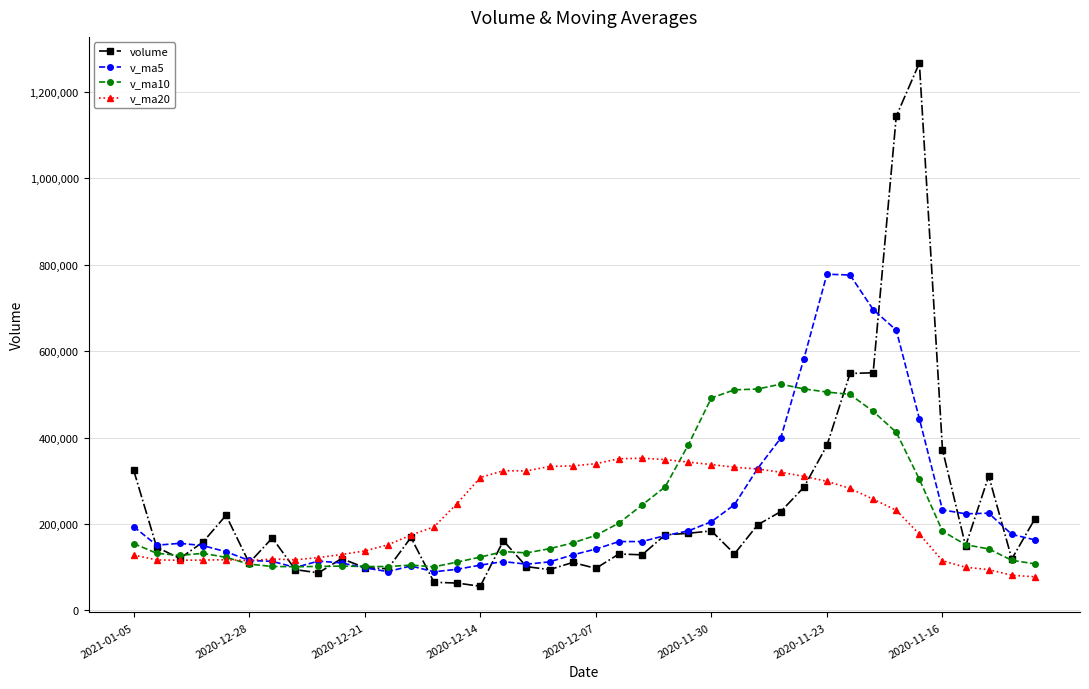

What is the average value of the v_ma10 series?

227817.4